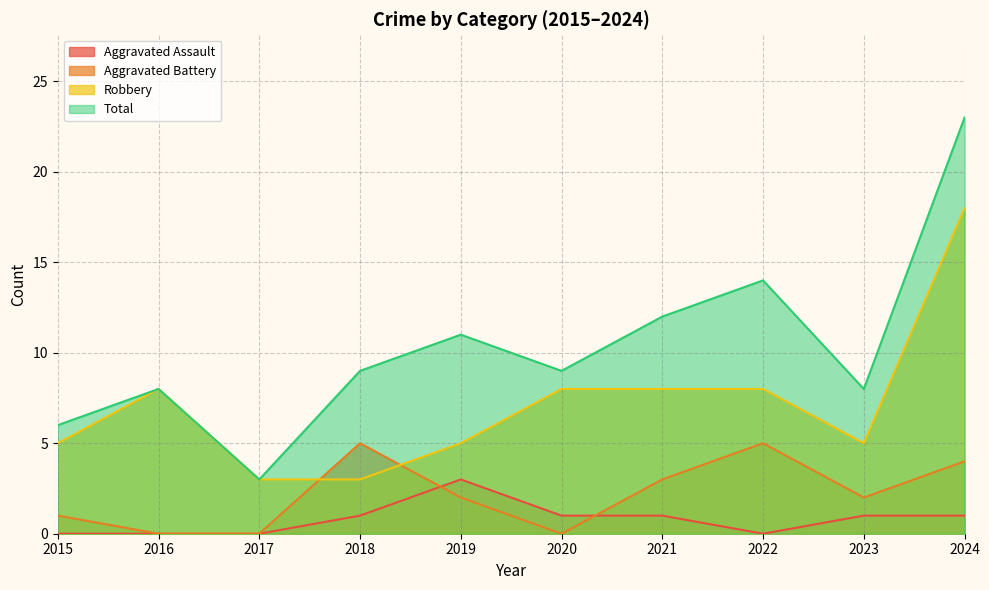

Count the number of categories in the chart.

10